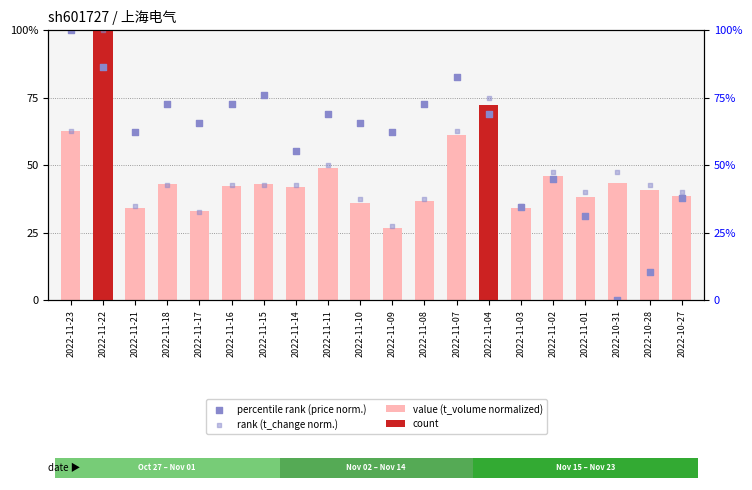

Which series has the widest spread of Y values?

percentile rank (price norm.)